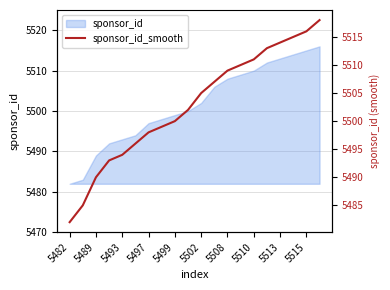

How many lines are shown in the chart?

1